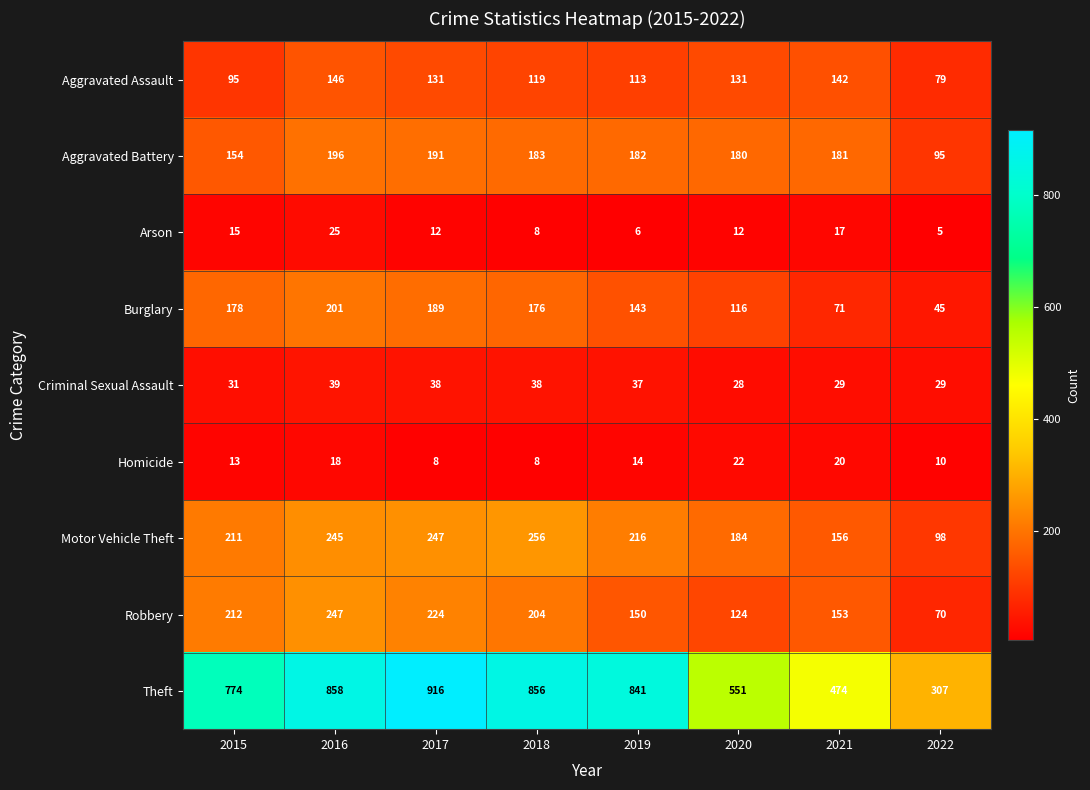

What is the average value of the Homicide series?

14